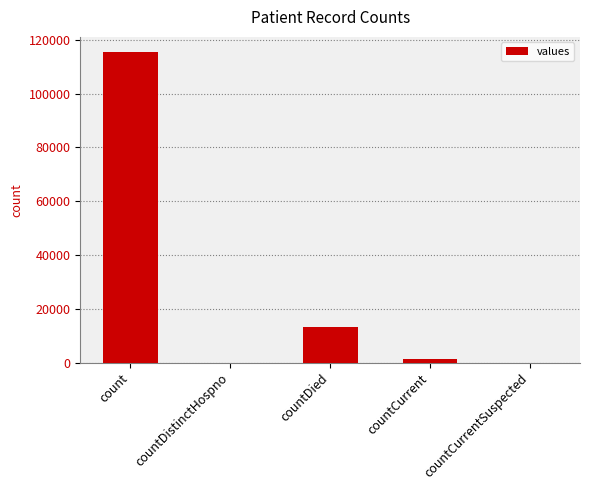

Is it true that the value at count is 115379?

True